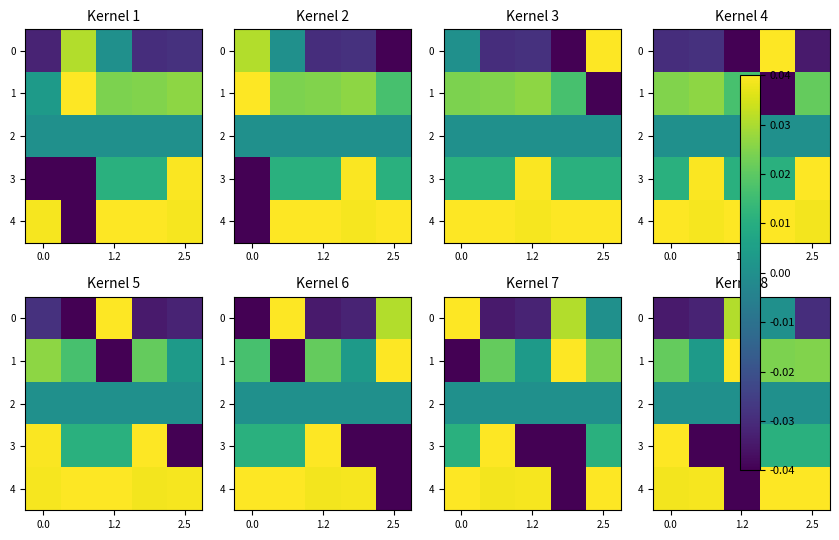

At how many categories does at least one series exceed 0?

5